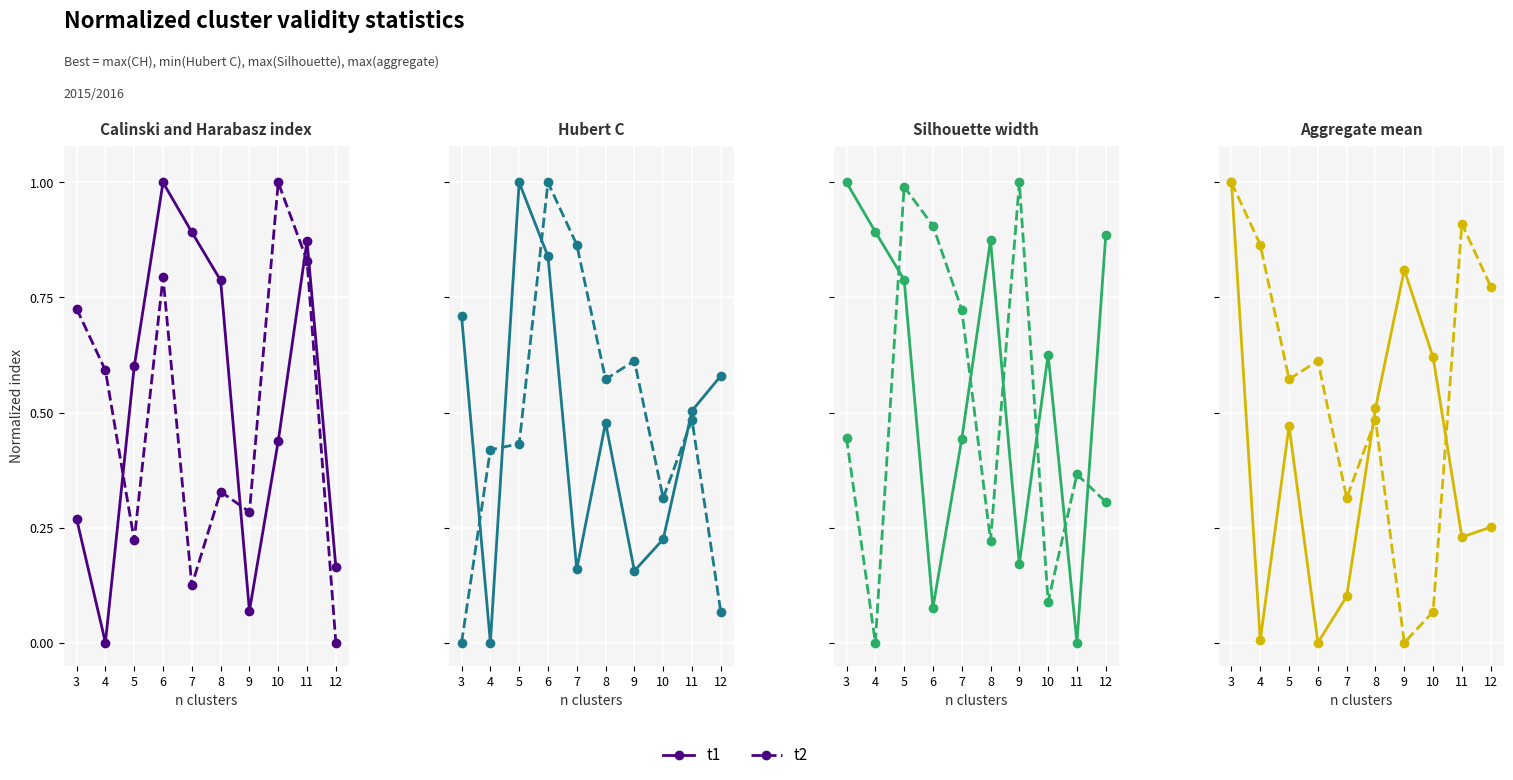

Read the t1 value at 3.

1.0